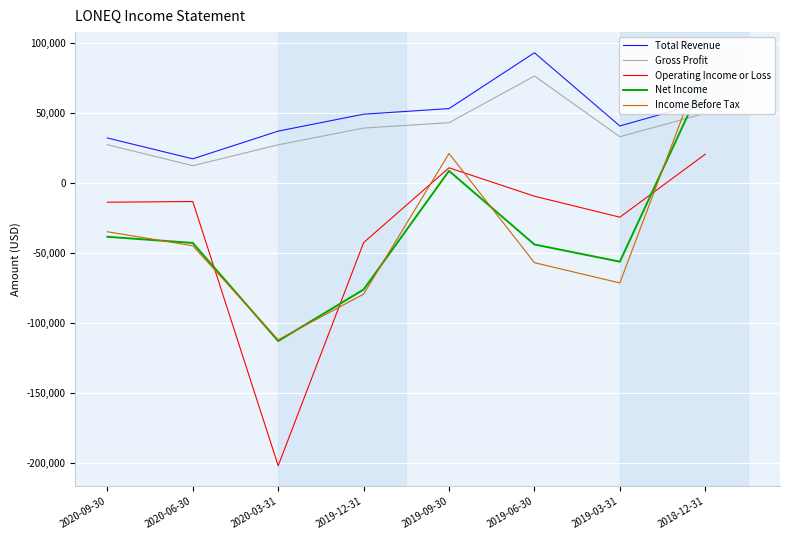

The value of Income Before Tax at 2019-12-31 is -79500. True or false?

True